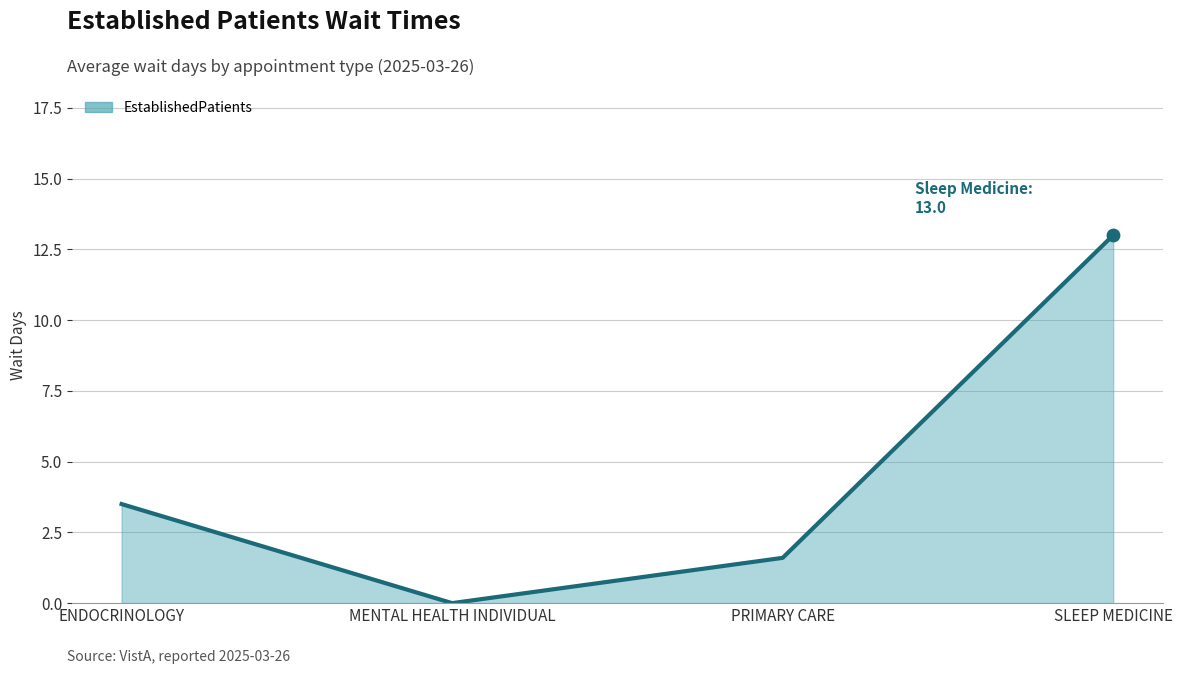

What is the change in value from PRIMARY CARE to SLEEP MEDICINE?

+11.4